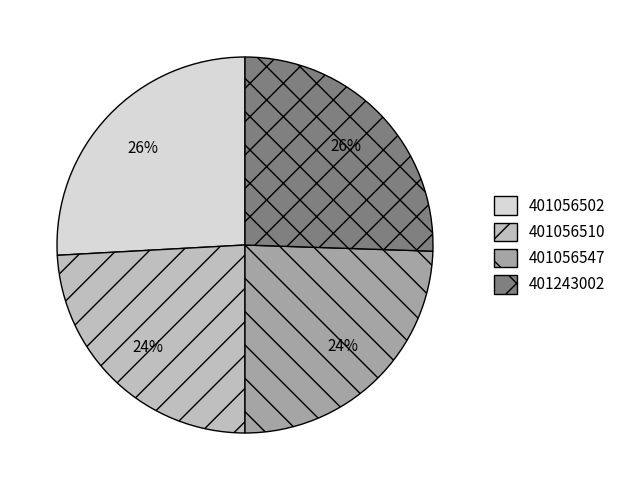

What percentage is the 401243002 slice, to the nearest percent?

26%